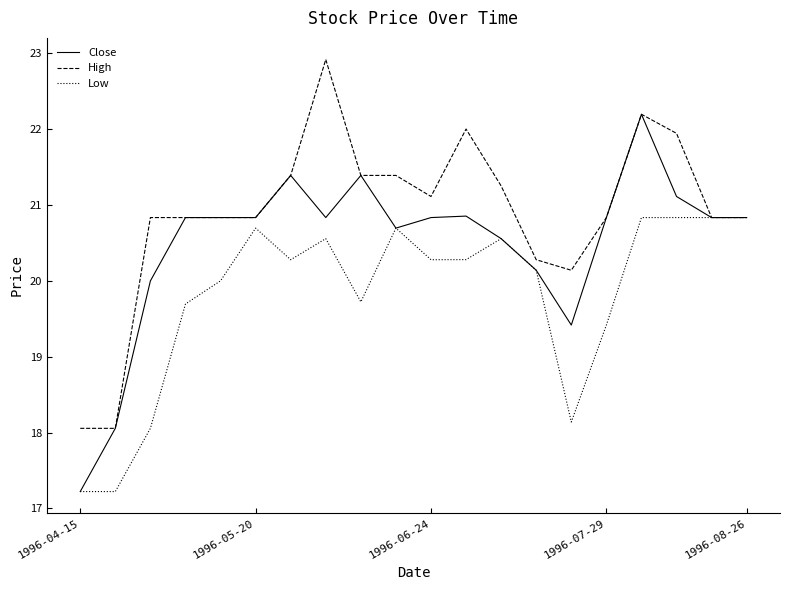

What is the minimum value for Low?

17.2